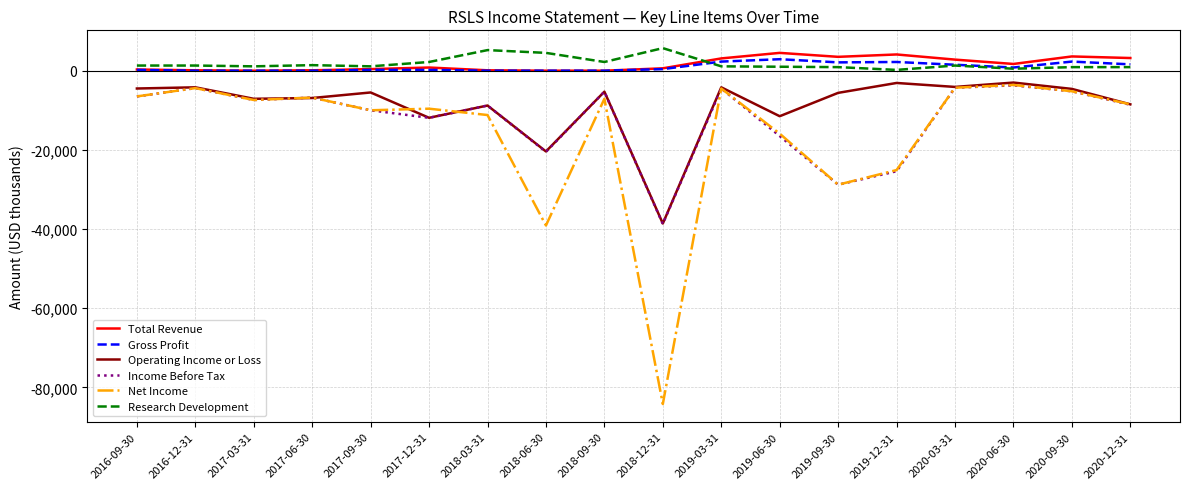

True or false: Gross Profit and Net Income cross at least once.

False